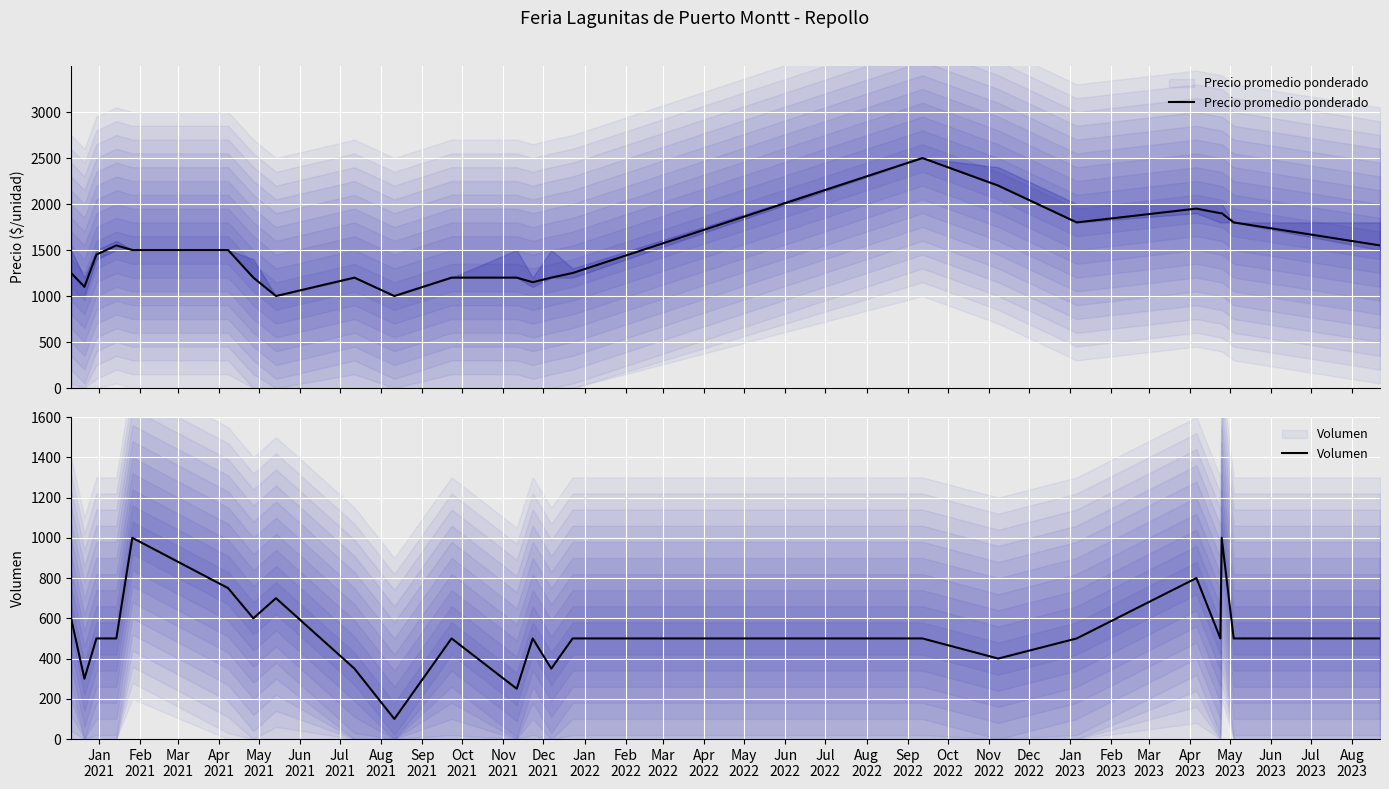

Reading left to right, extract all data points from this chart.

Precio promedio ponderado: 1250	1100	1450	1550	1500	1500	1200	1000	1200	1000	1200	1200	1150	1200	1250	2500	2200	1800	1950	1900	1900	1800	1550
Volumen: 600	300	500	500	1000	750	600	700	350	100	500	250	500	350	500	500	400	500	800	500	1000	500	500